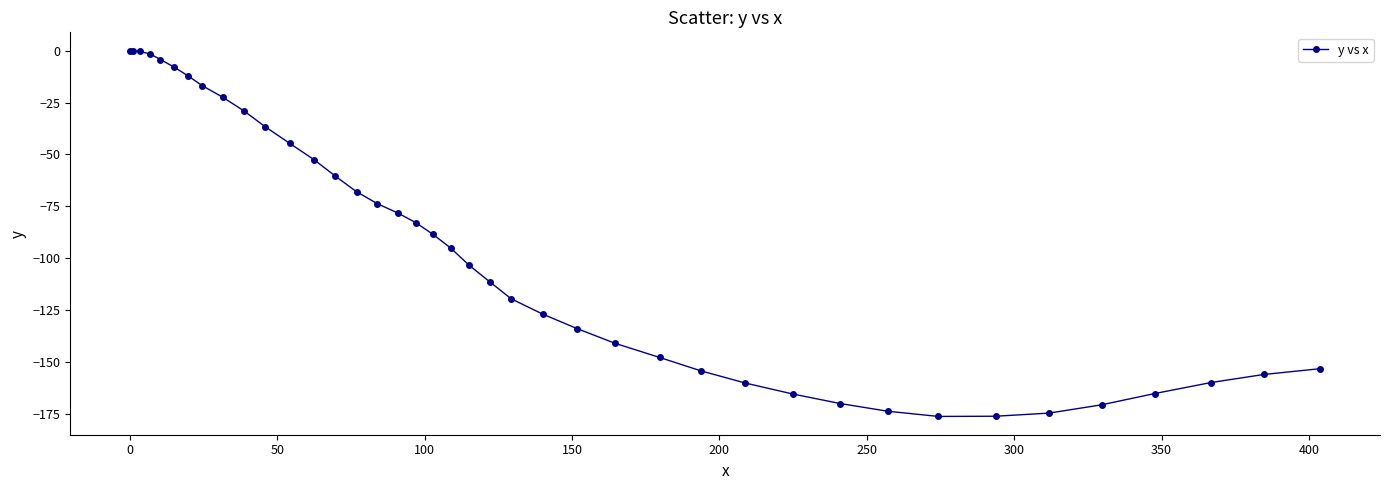

What is the difference between the maximum and minimum values?

176.1